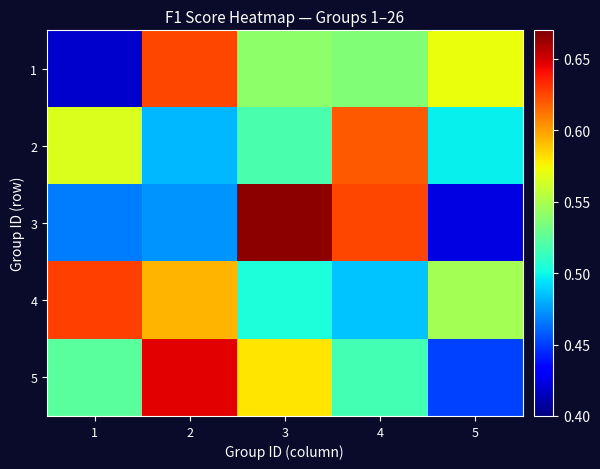

At how many categories does at least one series exceed 0?

5